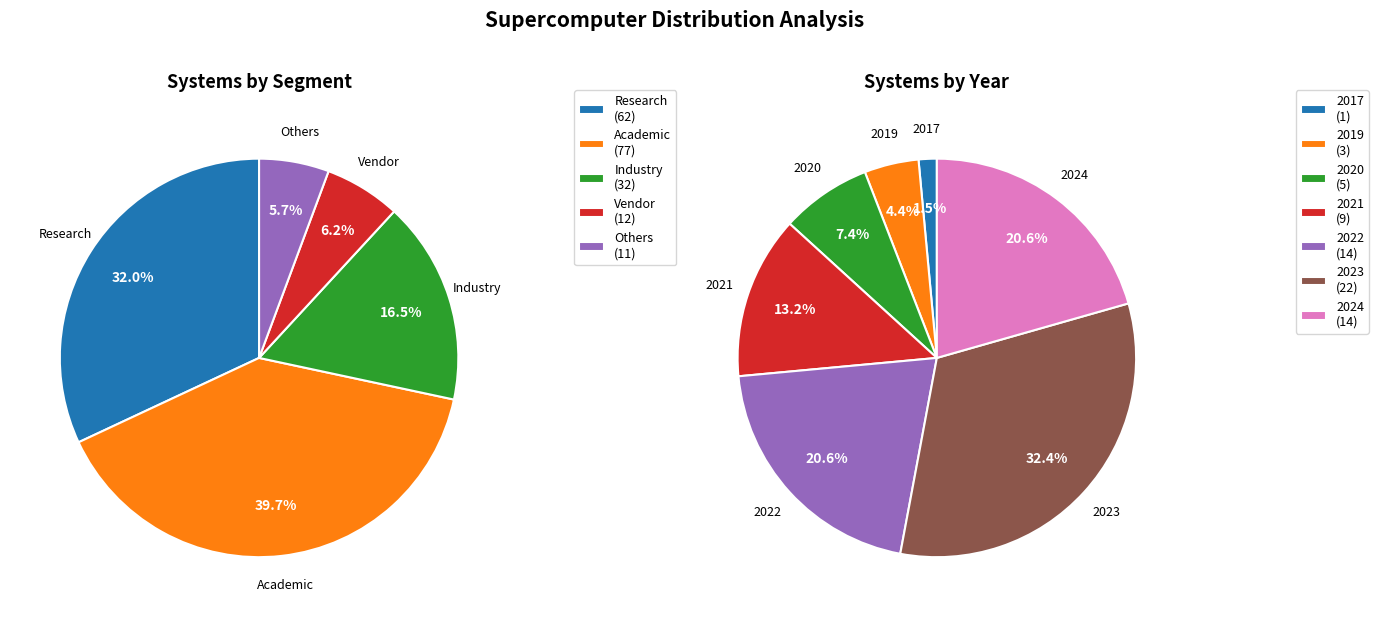

How many segments does this pie chart have?

5